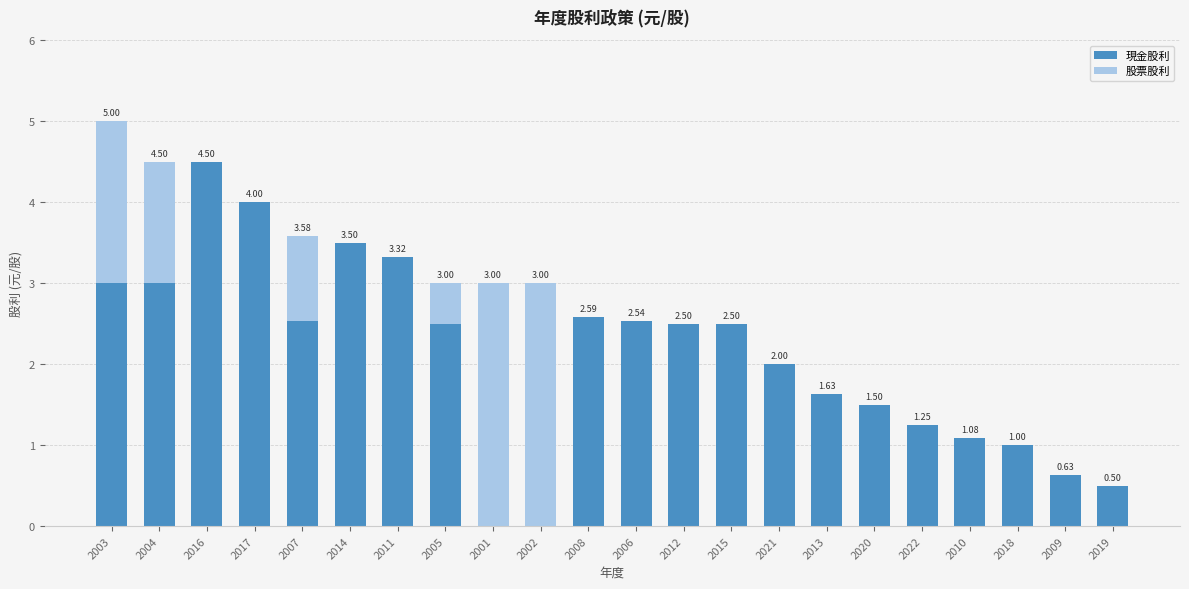

Are the bars grouped side by side (vs. stacked)?

No